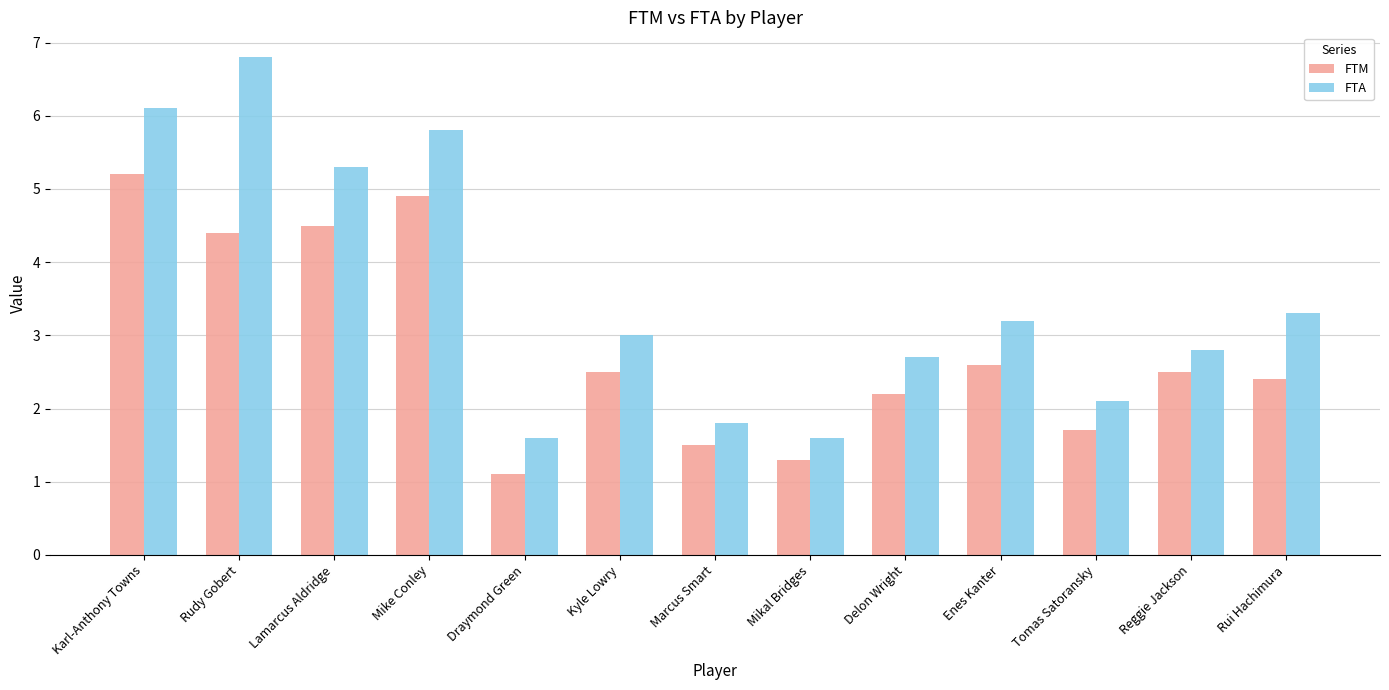

At which label does FTM reach its peak?

Karl-Anthony Towns